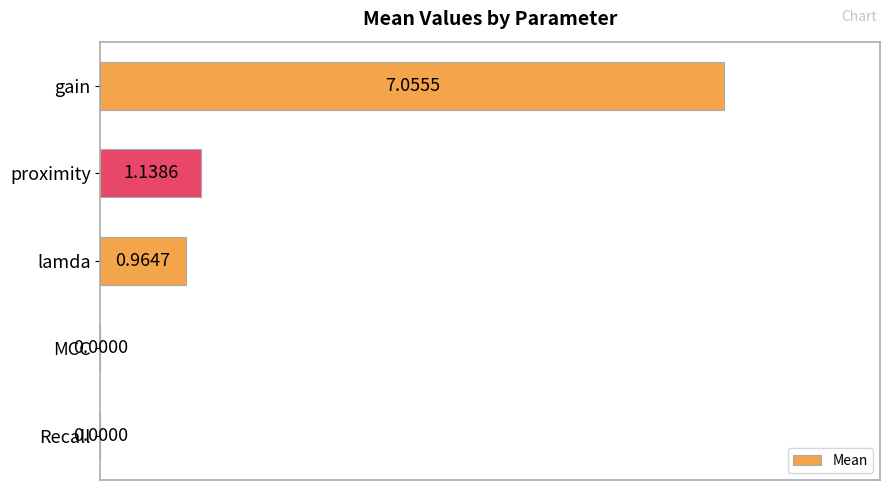

What is the sum of all values?

9.2